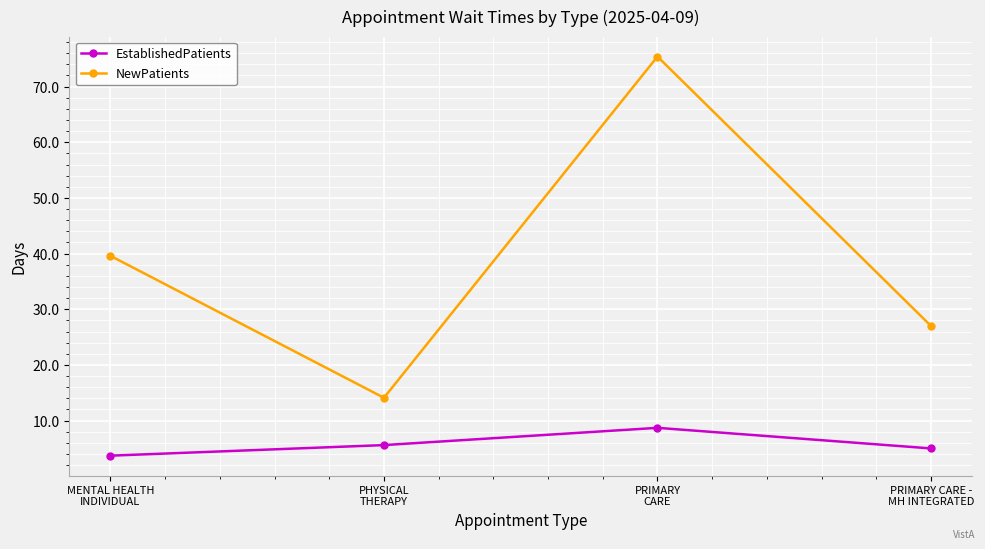

How many lines are shown in the chart?

2